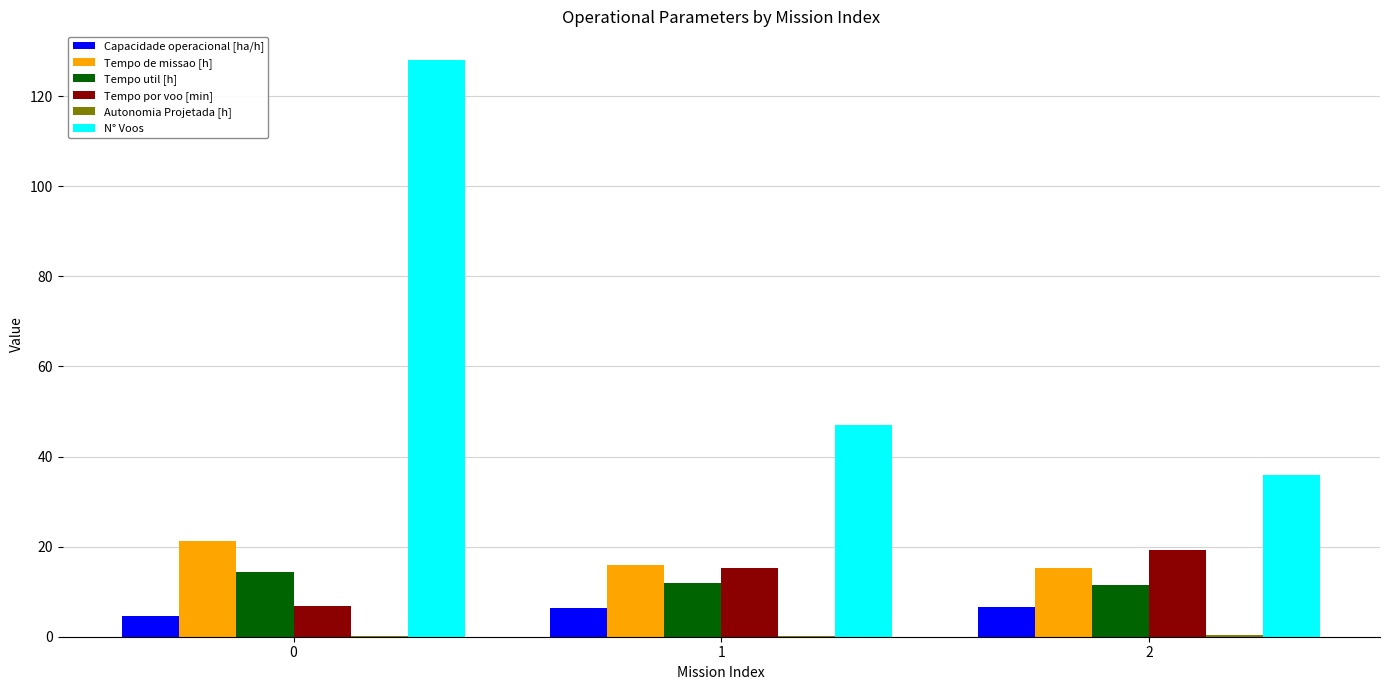

What is the maximum value shown in the chart?

128.0